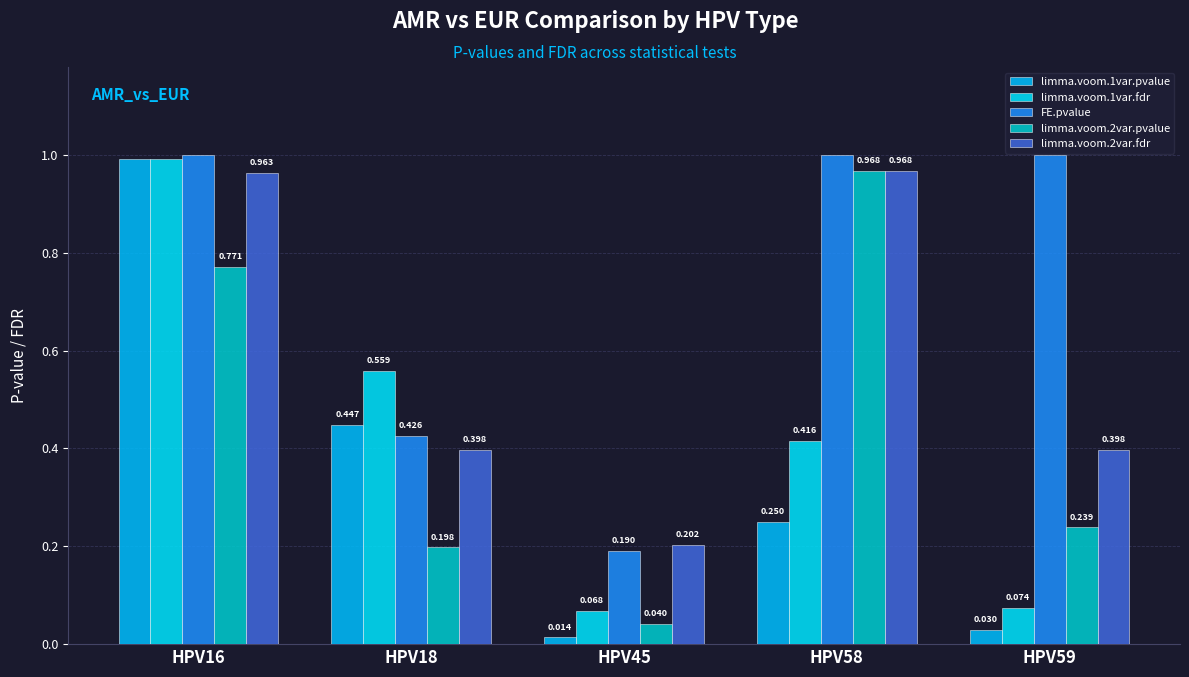

What is the difference between the maximum and second lowest values in the FE.pvalue series?

0.6